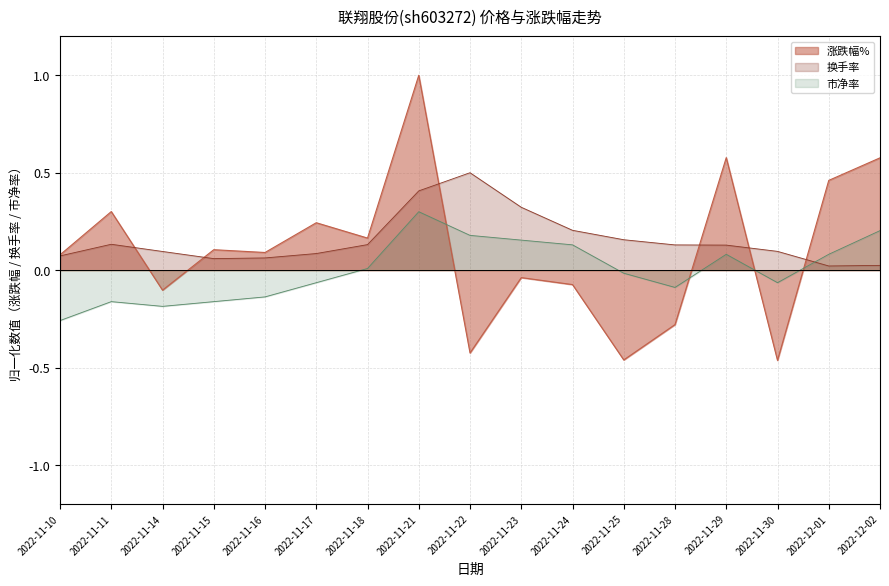

Where do 换手率 and 涨跌幅% first cross each other?

2022-11-11 and 2022-11-14